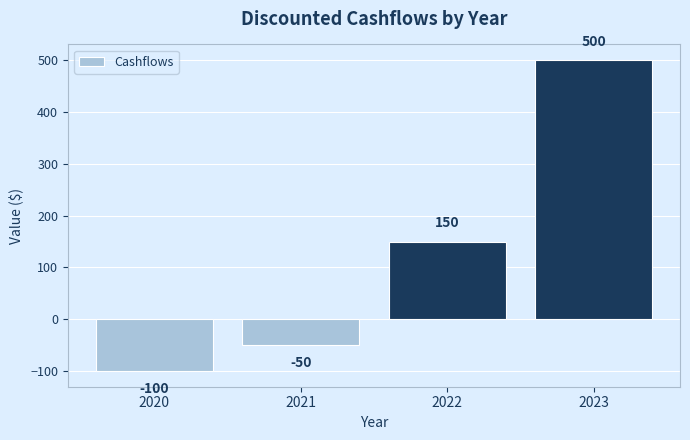

True or false: the data shows -50 at 2021.

True